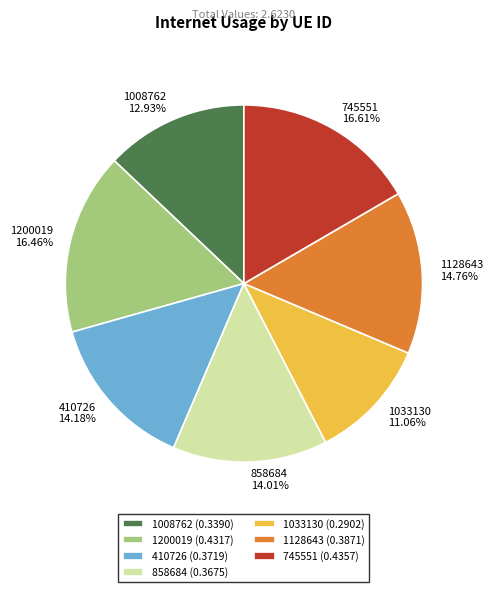

What is the smallest slice in the pie chart?

1033130